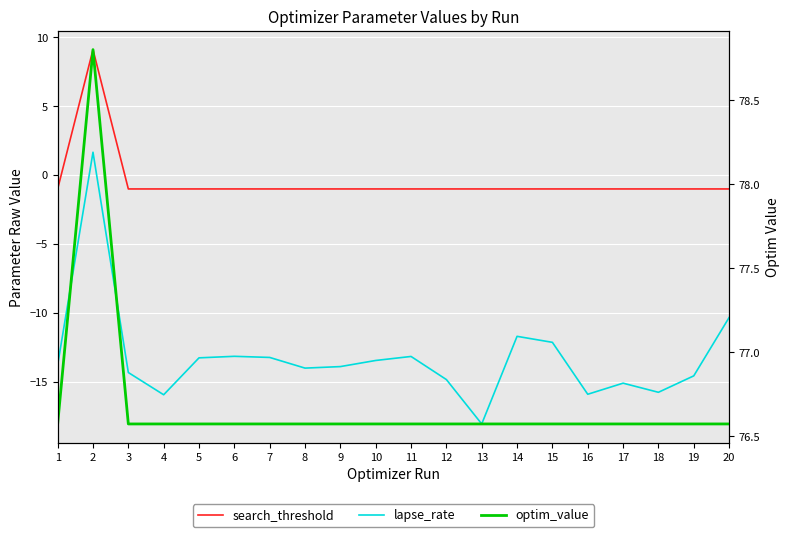

The lapse_rate series shows -4.5 at 5. True or false?

False